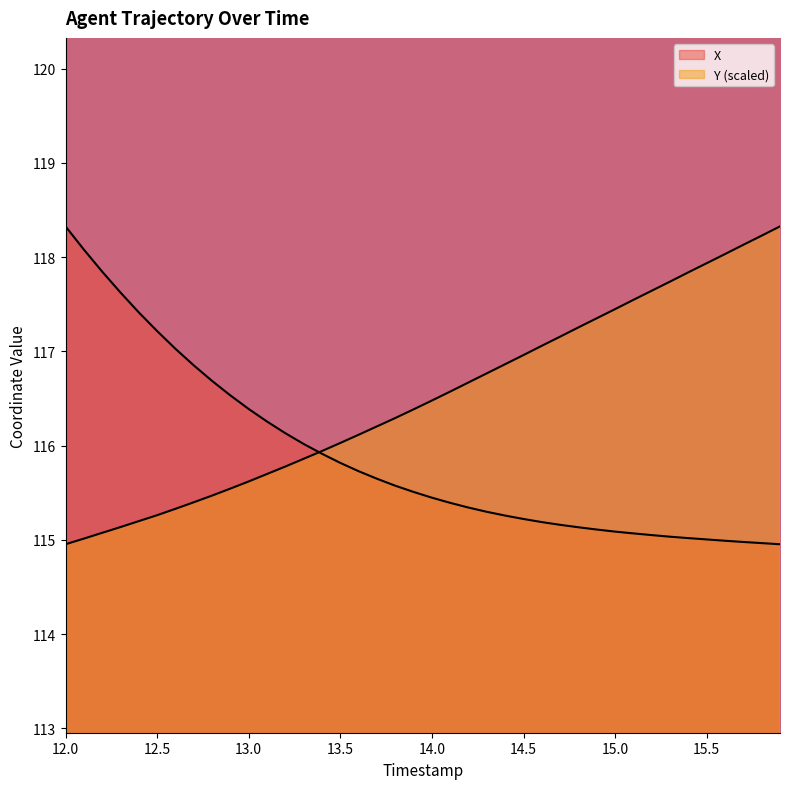

How many lines are shown in the chart?

2